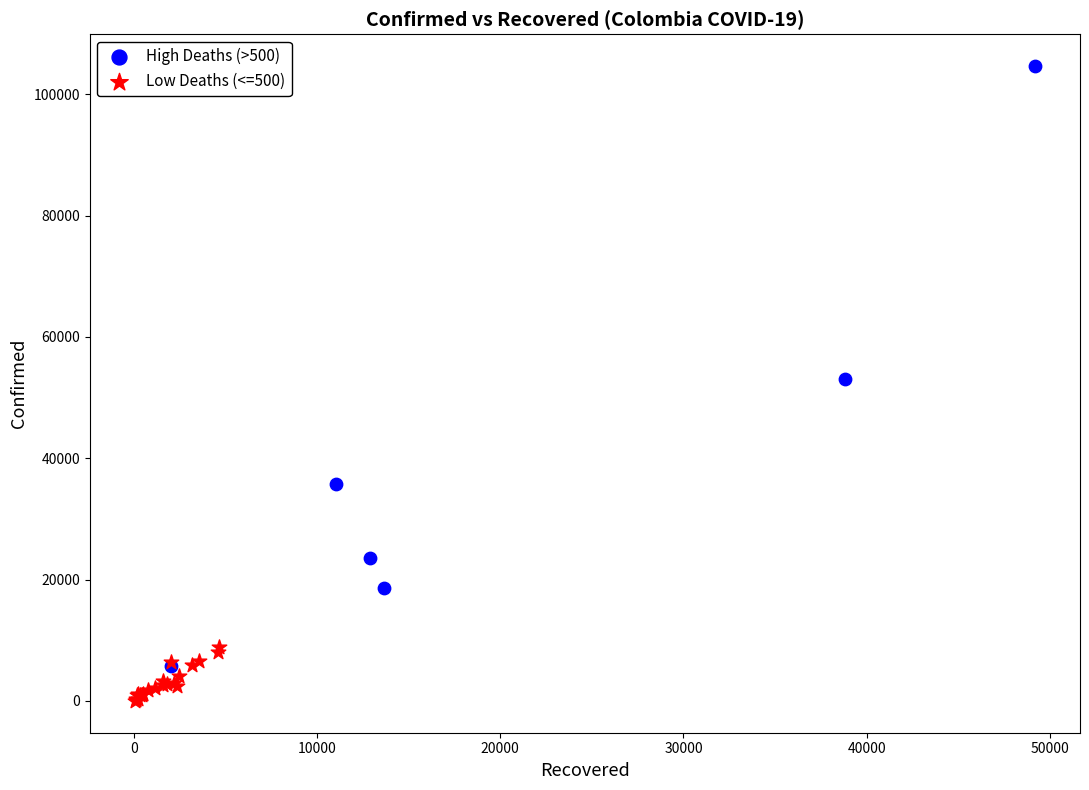

Which series contains the highest Y value?

High Deaths (>500)